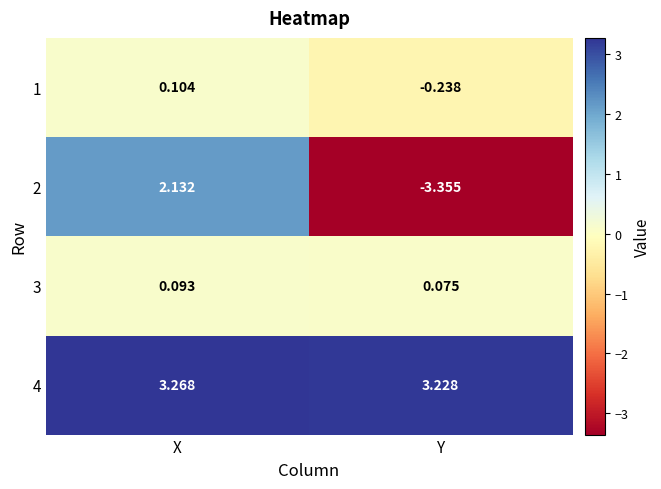

Between X and Y, which series saw the biggest shift?

2